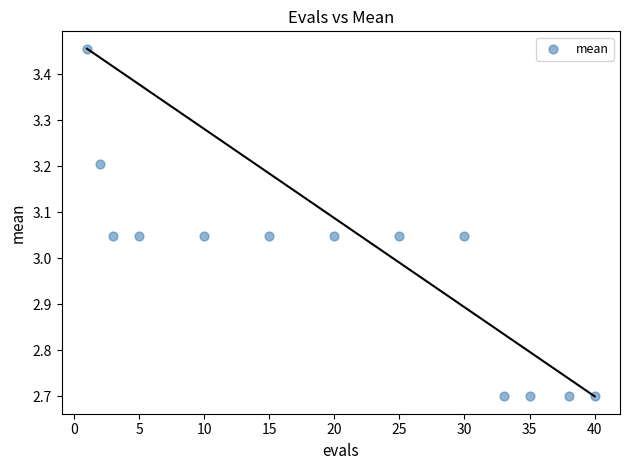

What is the range of X values (max minus min)?

39.0